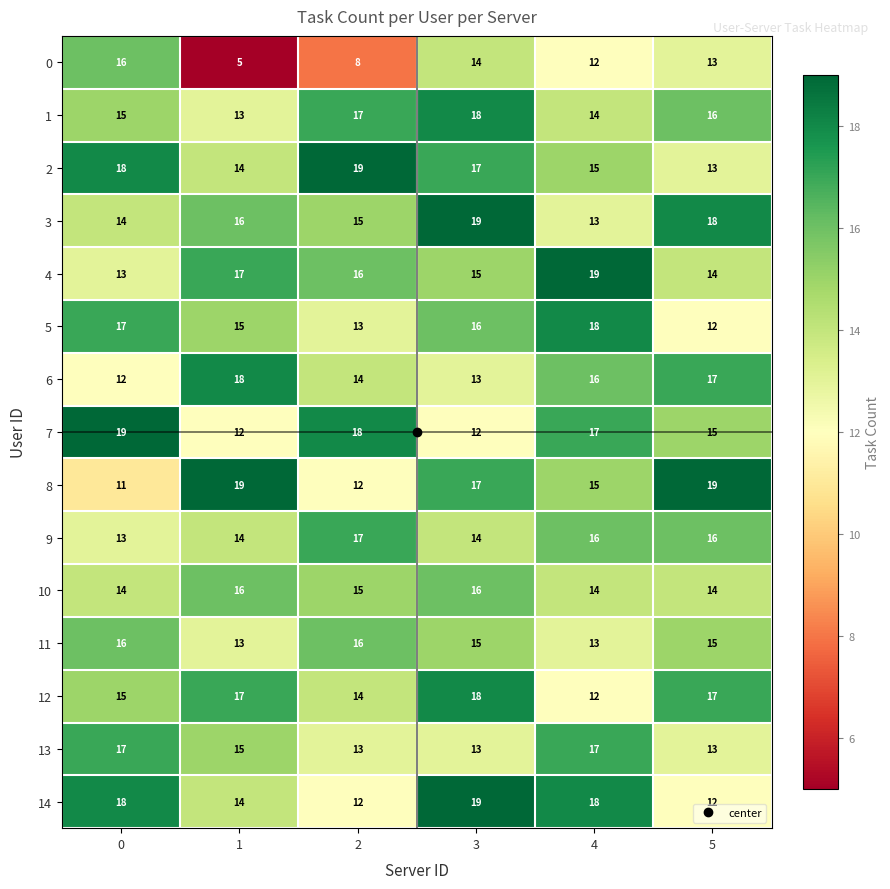

What is the sum of all 0 values?

68